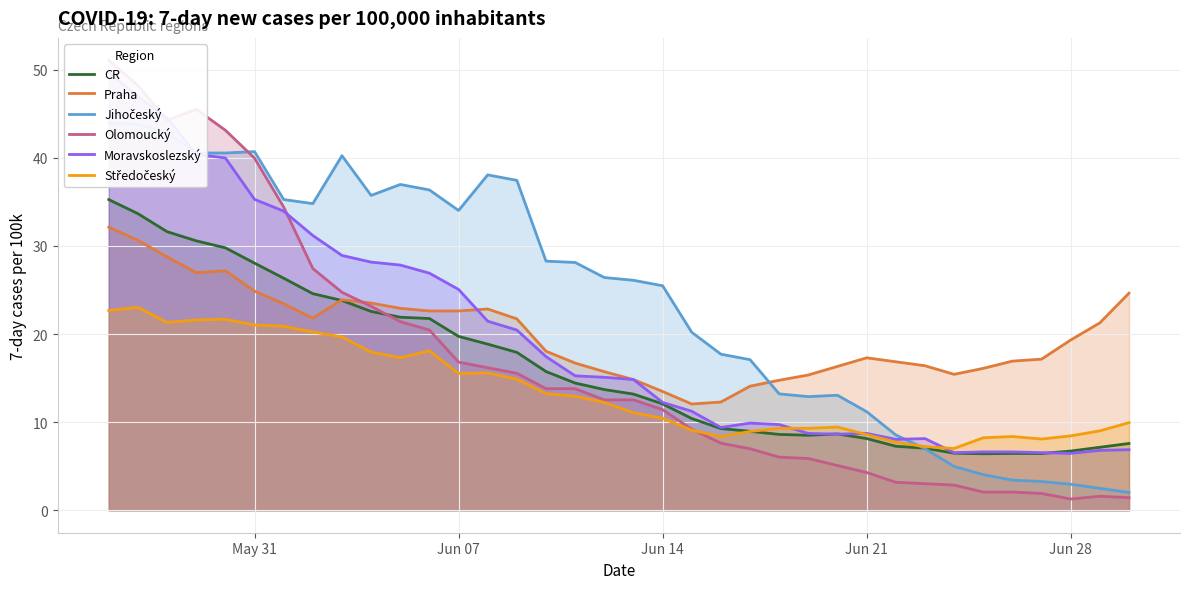

At which category does the chart reach its minimum across all series?

Jun 28